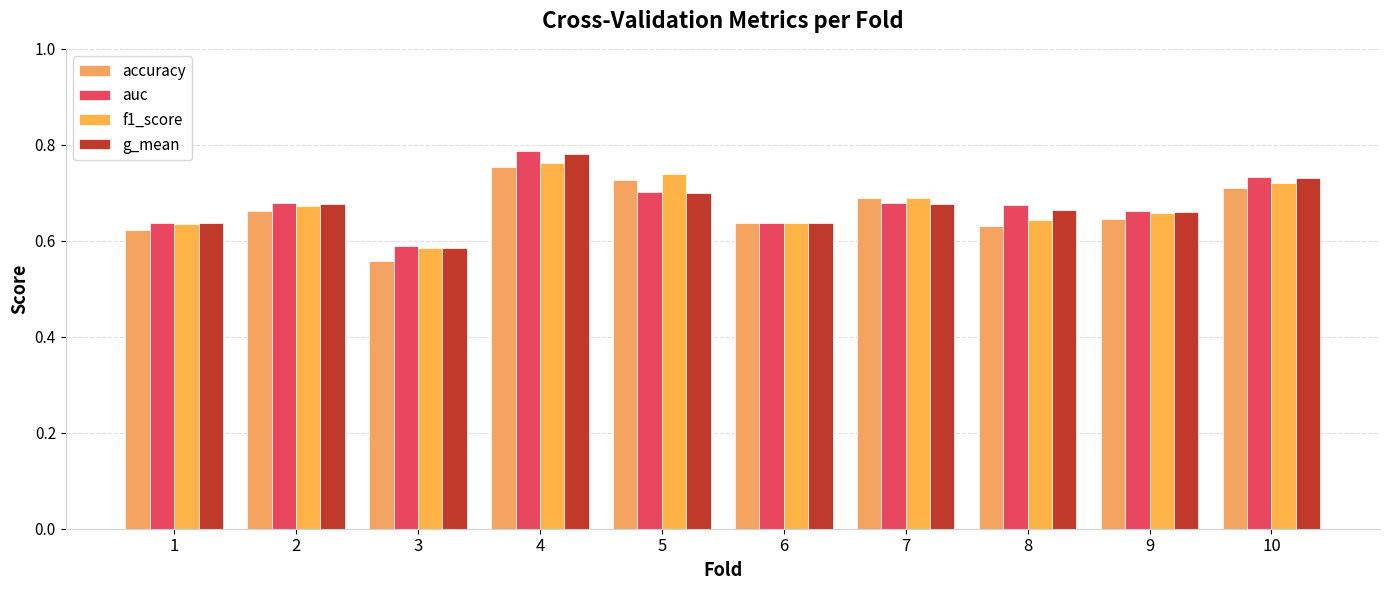

What is the maximum value shown in the chart?

0.8